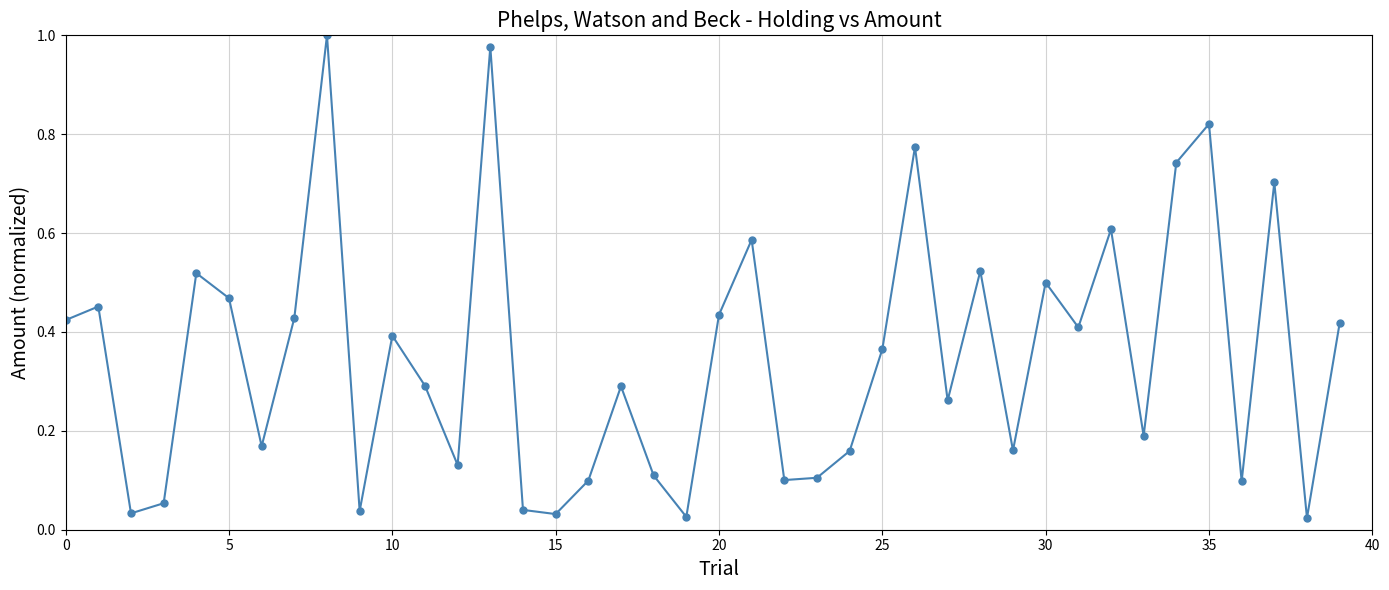

How many points are higher than both their immediate neighbors (excluding endpoints)?

13